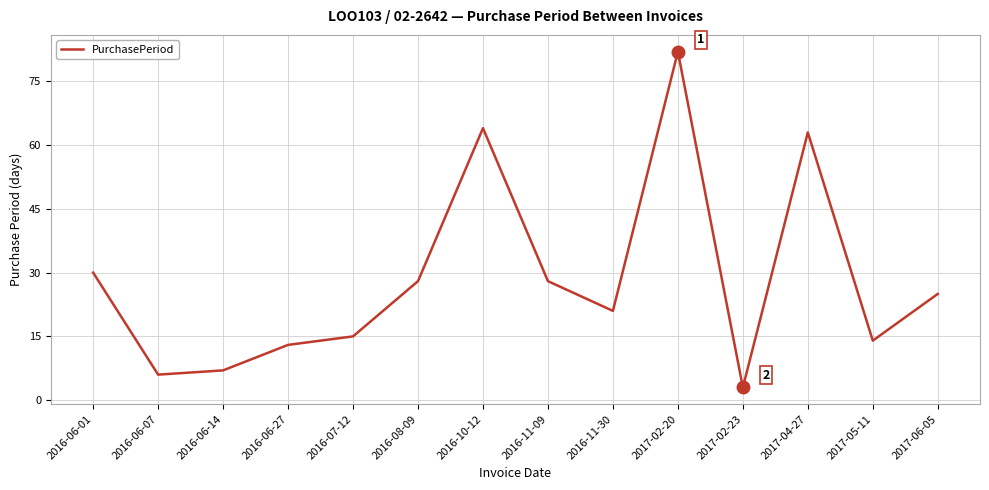

True or false: the data shows 28 at 2016-08-09.

True